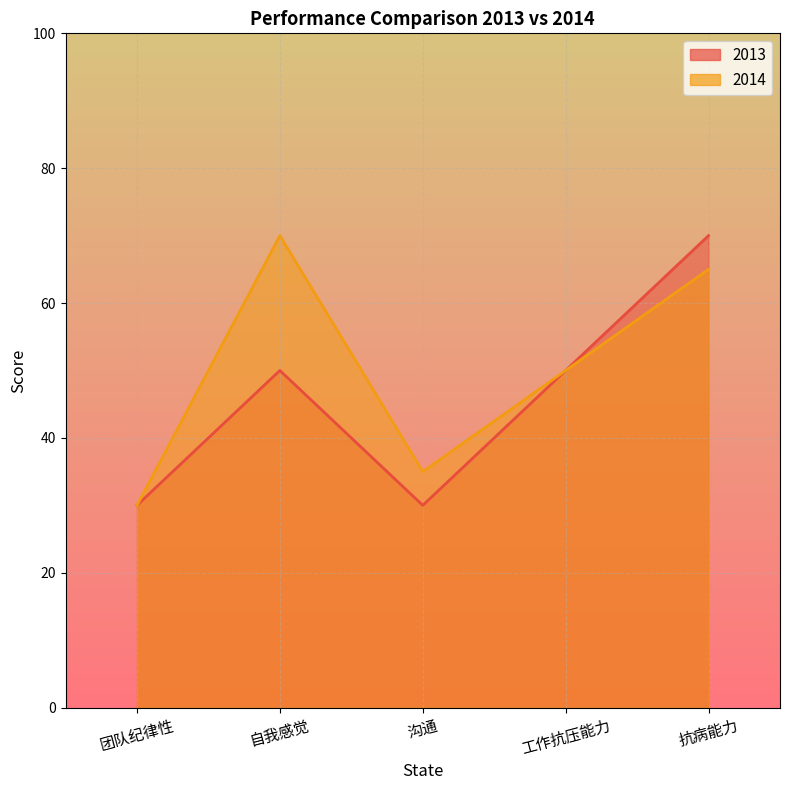

True or false: 2013 and 2014 cross at least once.

False